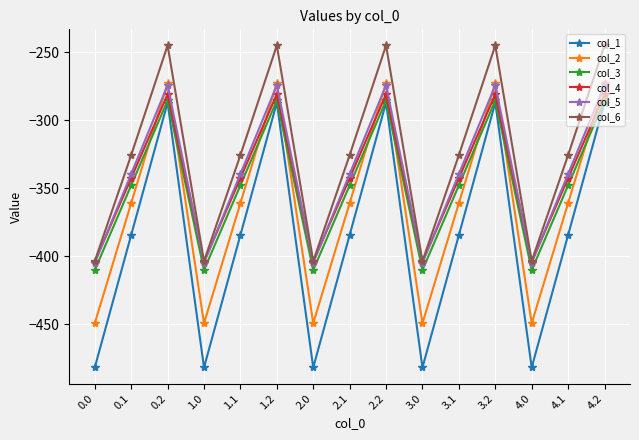

The value of col_5 at 2.2 is -393.7. True or false?

False